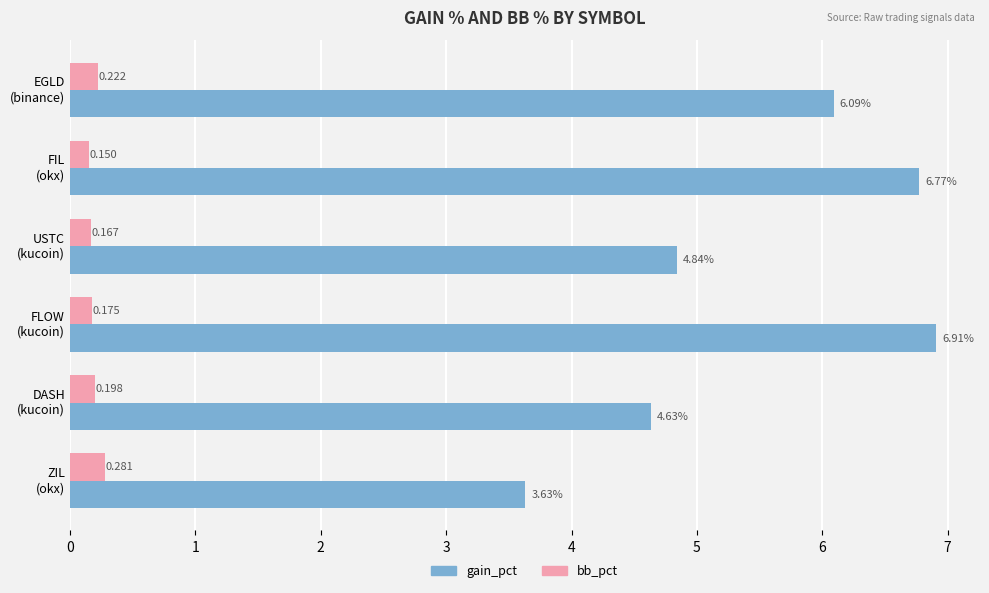

List the series in order of their overall mean, lowest first.

bb_pct, gain_pct